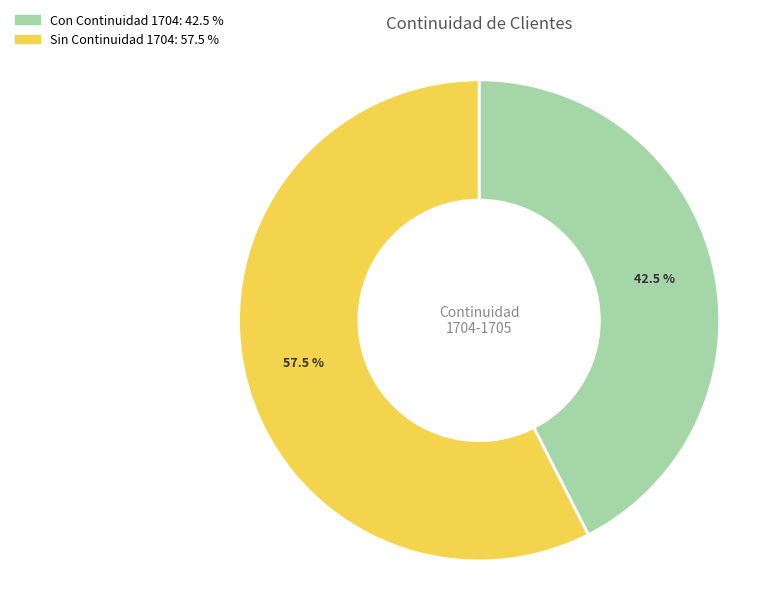

Is there any slice that represents more than half of the pie?

Yes